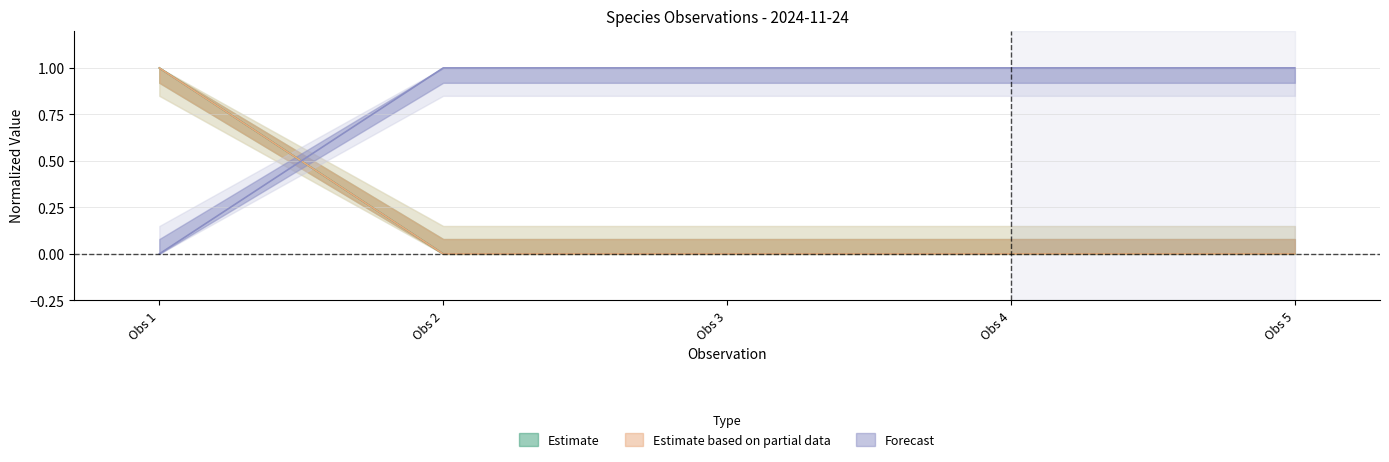

What is the total value across all series at 1?

1